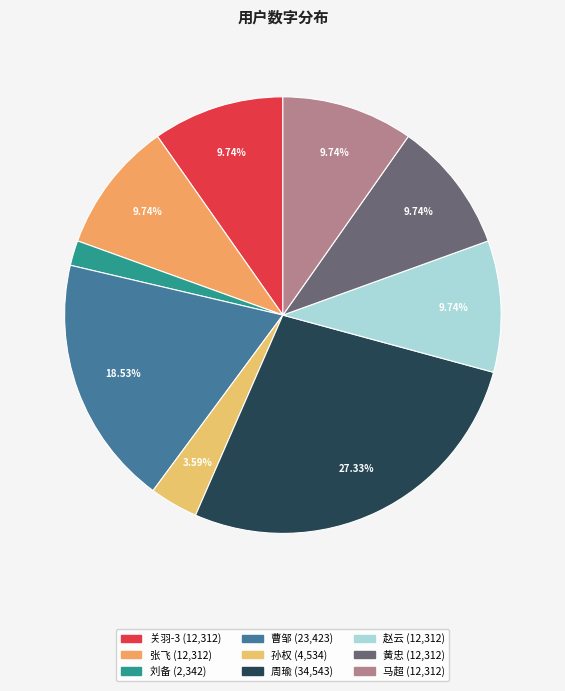

Rank the categories by value from lowest to highest.

刘备, 孙权, 关羽-3, 张飞, 赵云, 黄忠, 马超, 曹邹, 周瑜